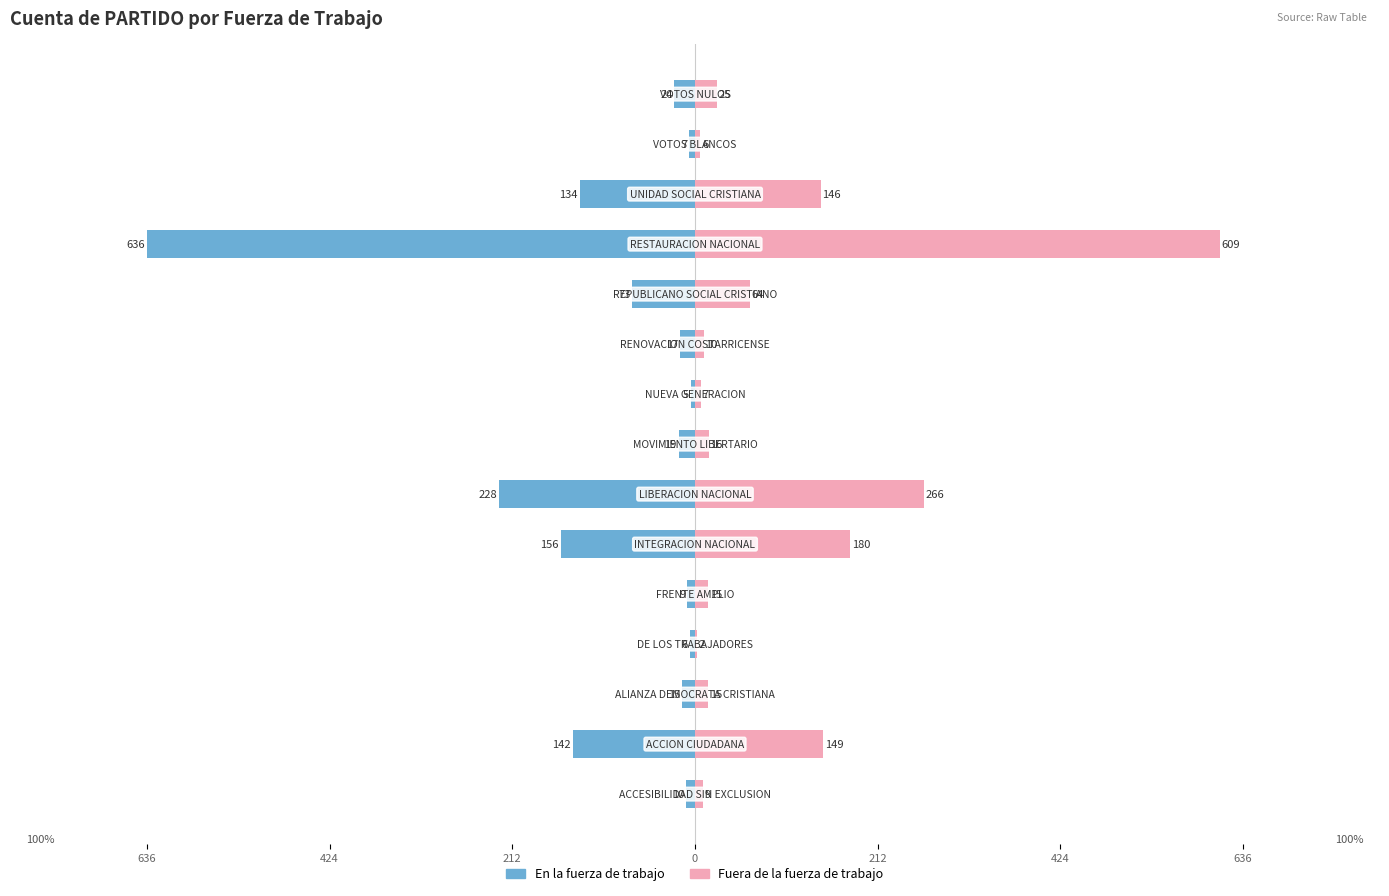

Is it true that En la fuerza de trabajo equals -24 at 14?

True